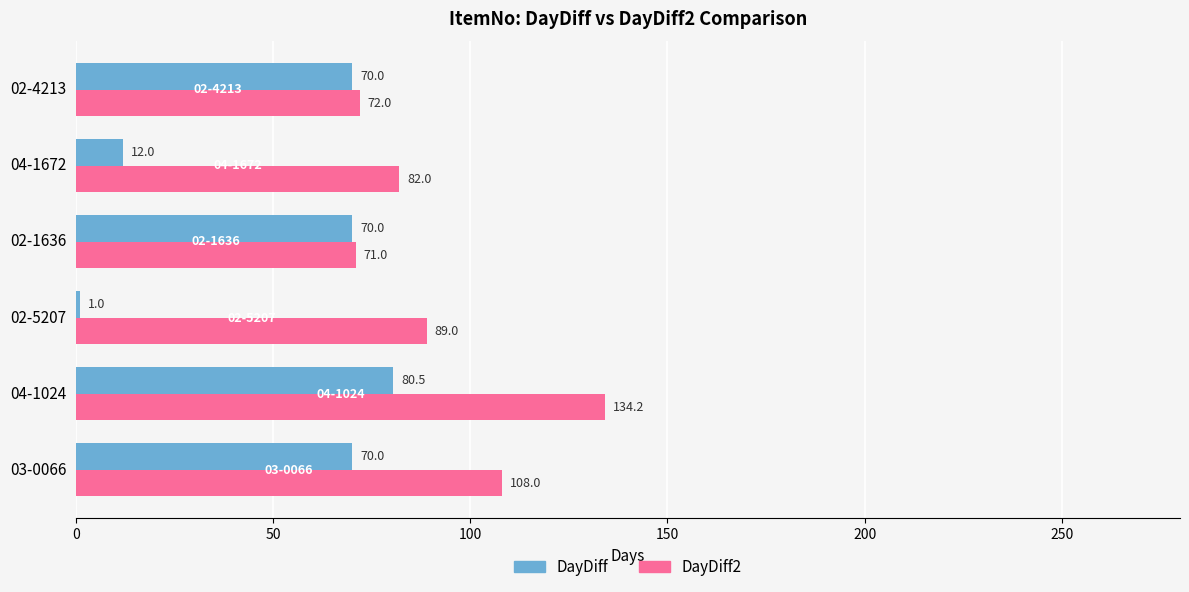

At which category is the sum across all series the highest?

04-1024